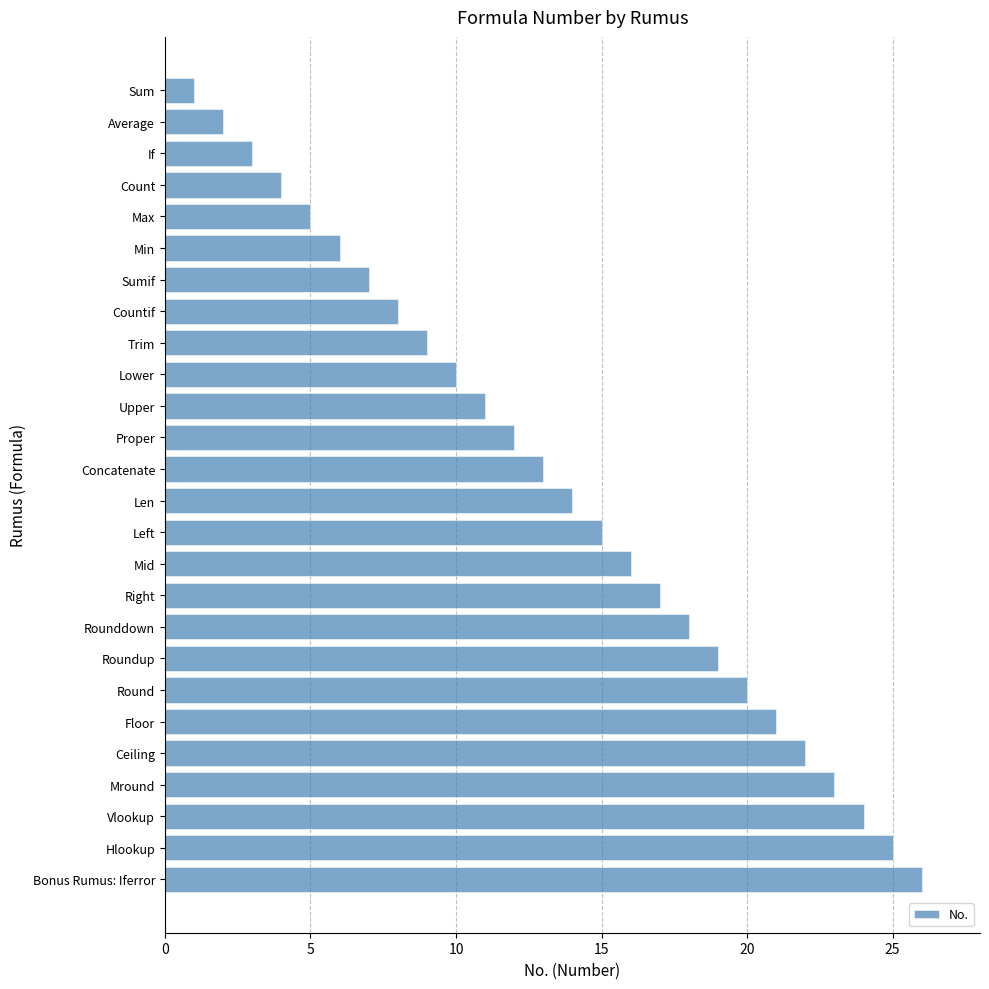

True or false: the data shows 19 at Proper.

False